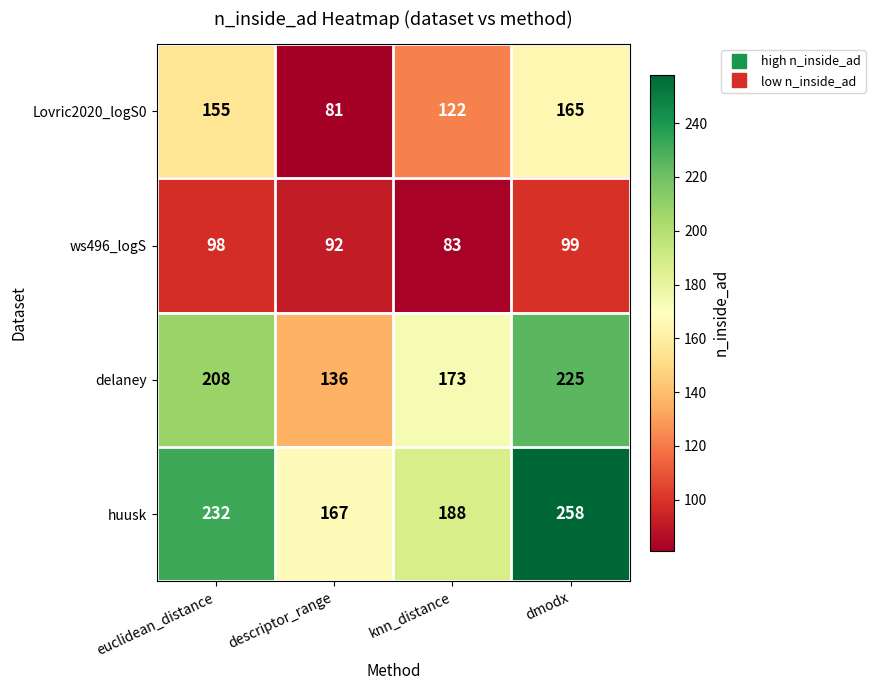

Rank the series by their average value, from highest to lowest.

huusk, delaney, Lovric2020_logS0, ws496_logS